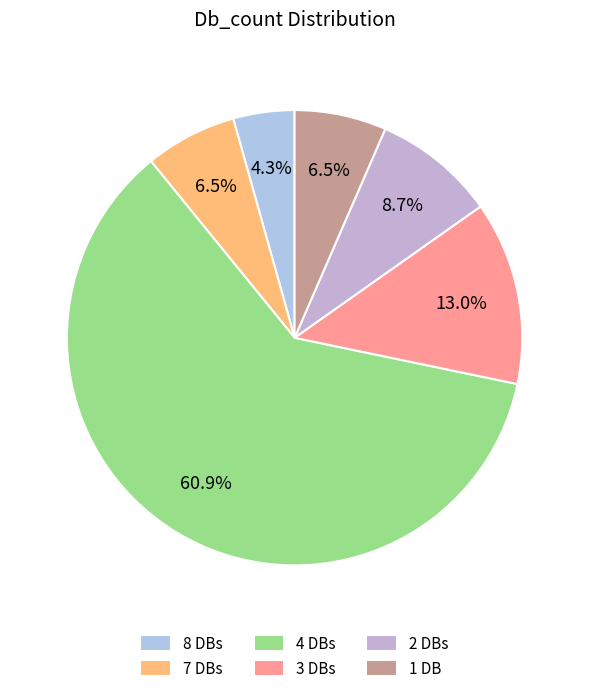

What is the majority slice?

4 DBs